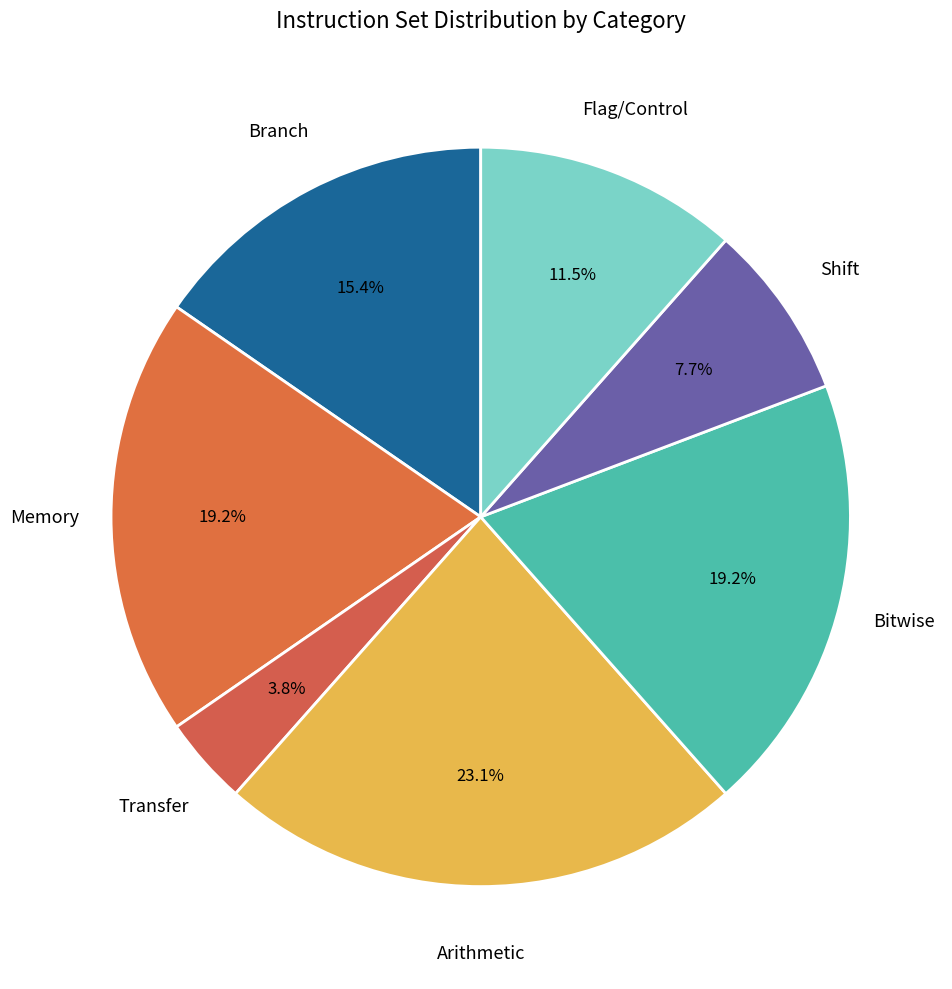

Count the number of slices in the pie.

7